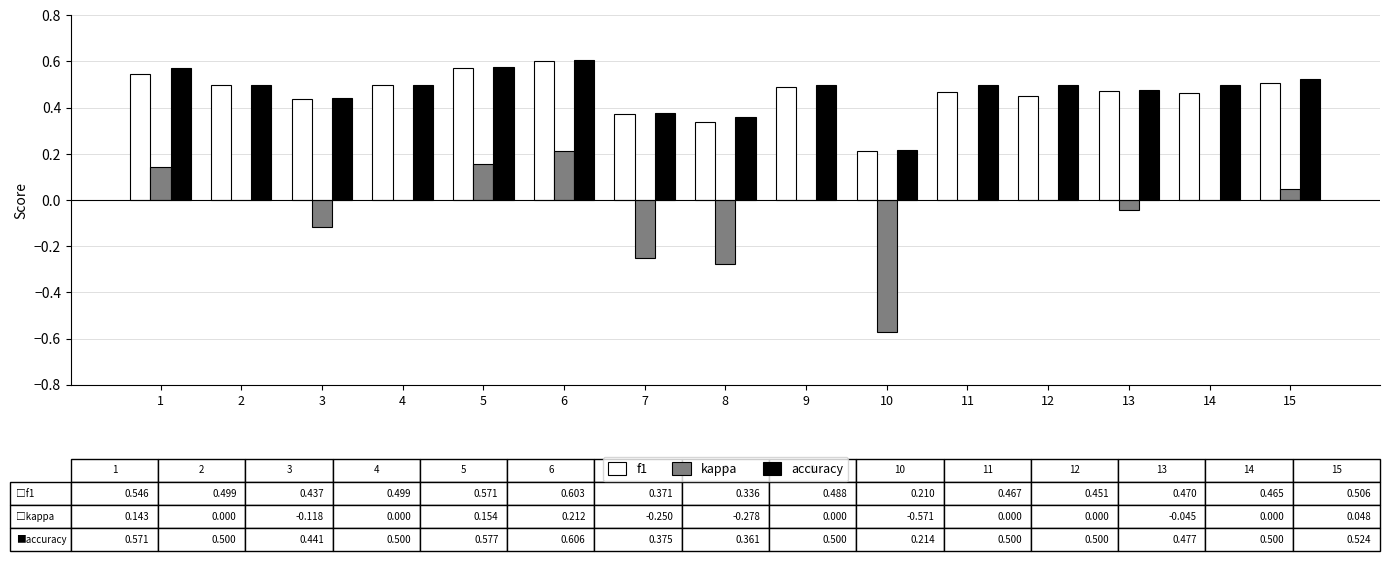

The f1 series shows 0.2 at 10. True or false?

True